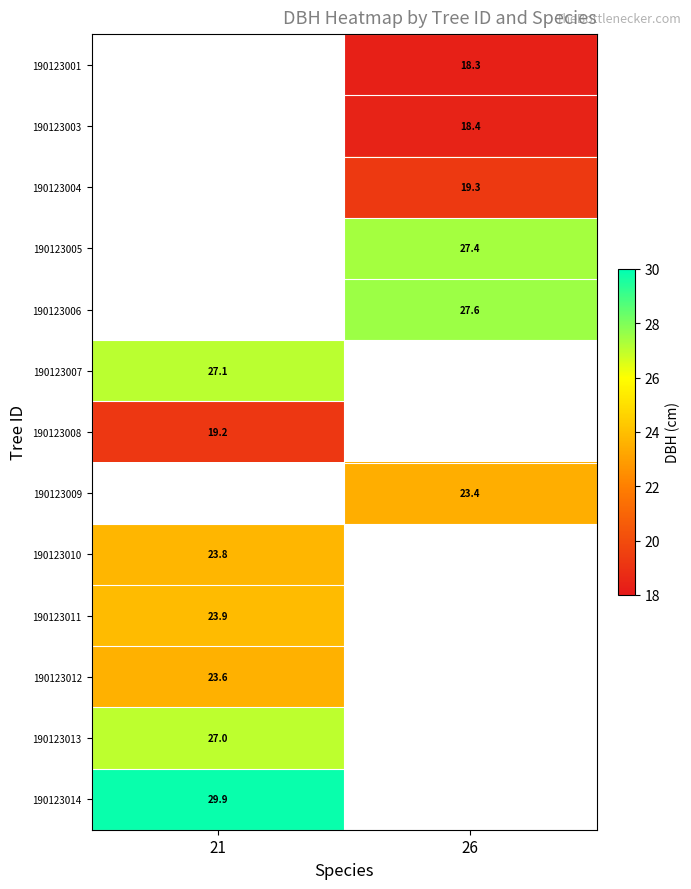

What is the maximum value shown in the chart?

29.9